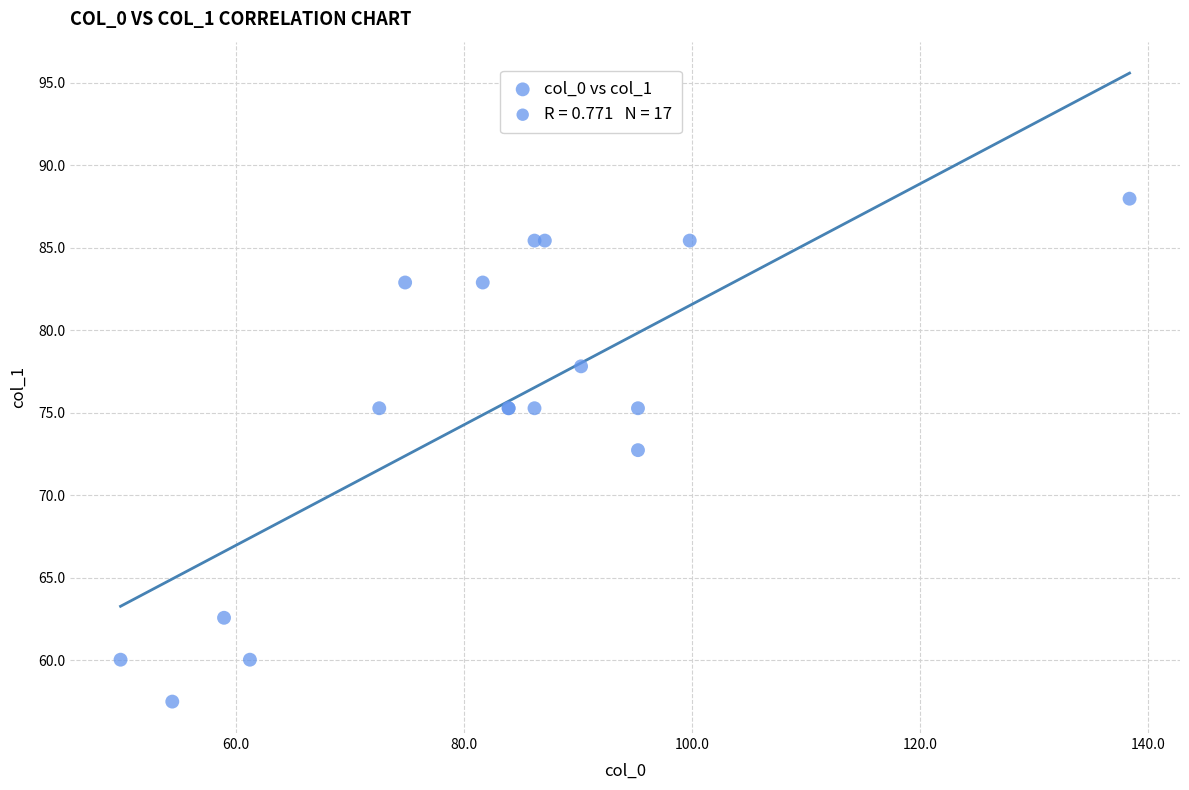

What Y value in the scatter plot is closest to 72?

72.7